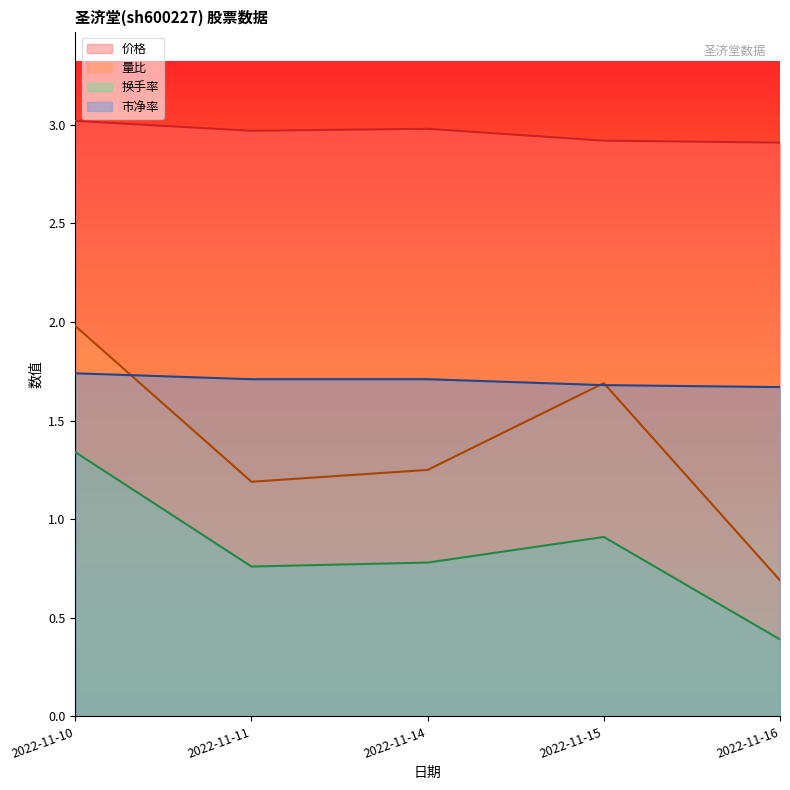

Reading right to left, list all the values displayed in this chart.

价格: 2.9	2.9	3.0	3.0	3.0
量比: 0.7	1.7	1.2	1.2	2.0
换手率: 0.4	0.9	0.8	0.8	1.3
市净率: 1.7	1.7	1.7	1.7	1.7